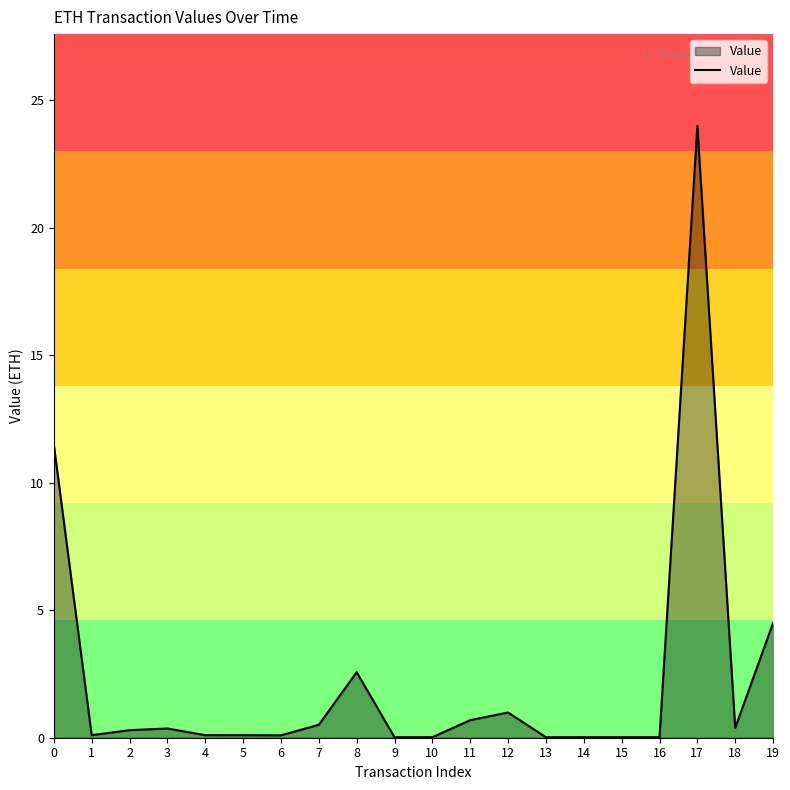

What is the difference between the maximum and minimum values?

24.0